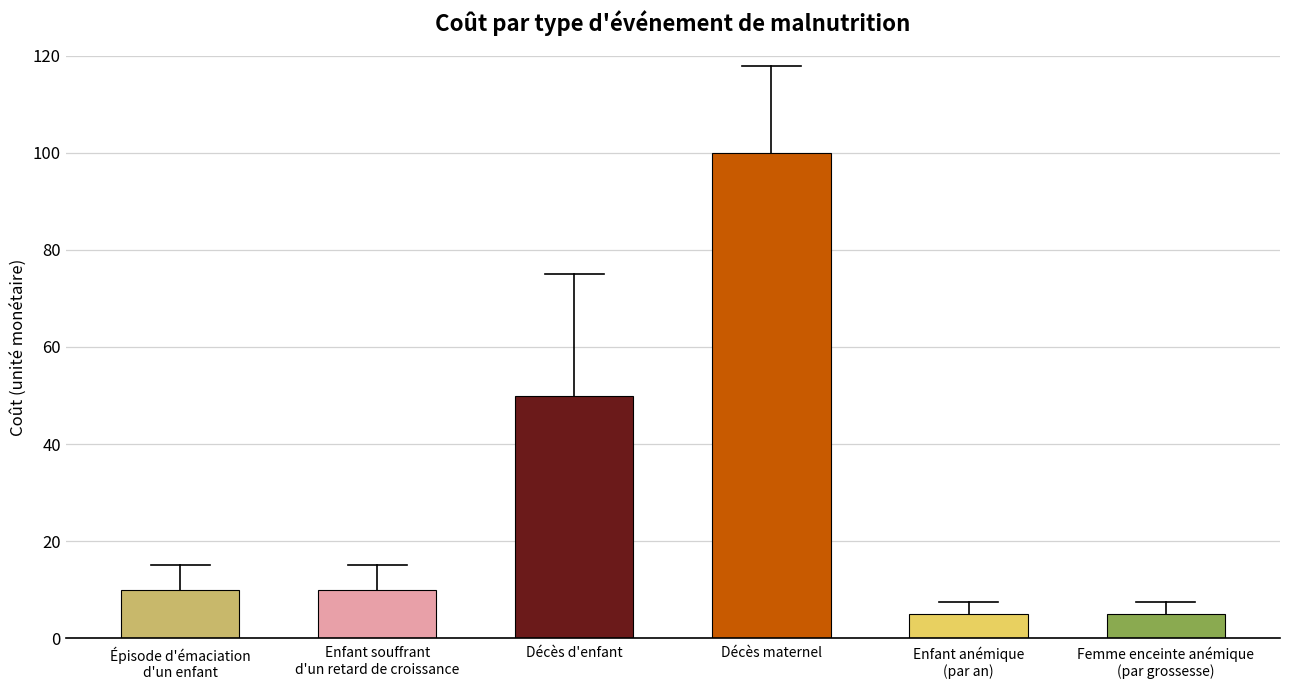

What is the smallest value displayed?

5